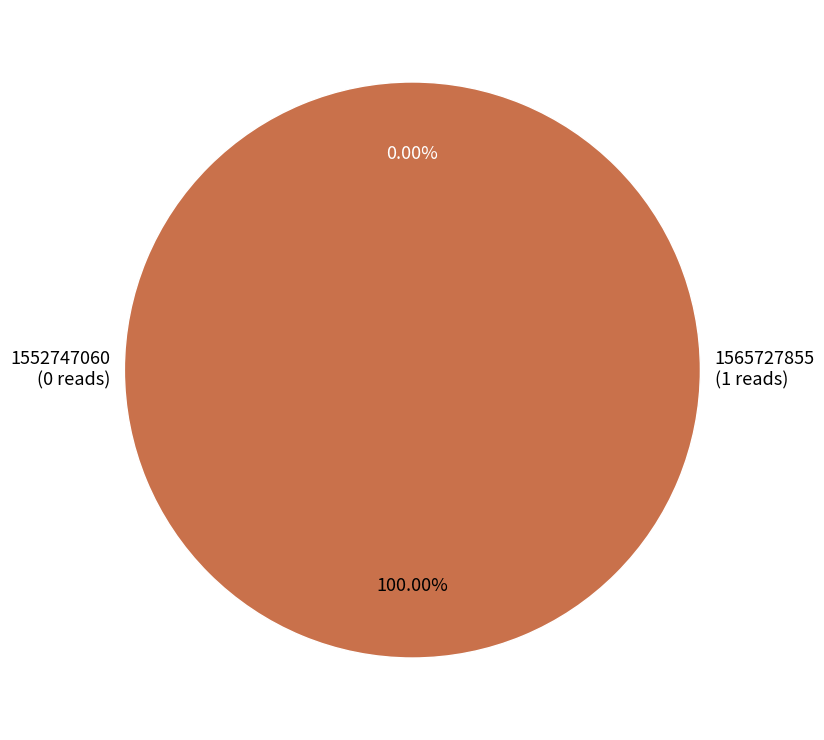

What is the change in value from 1552747060 to 1565727855?

+1